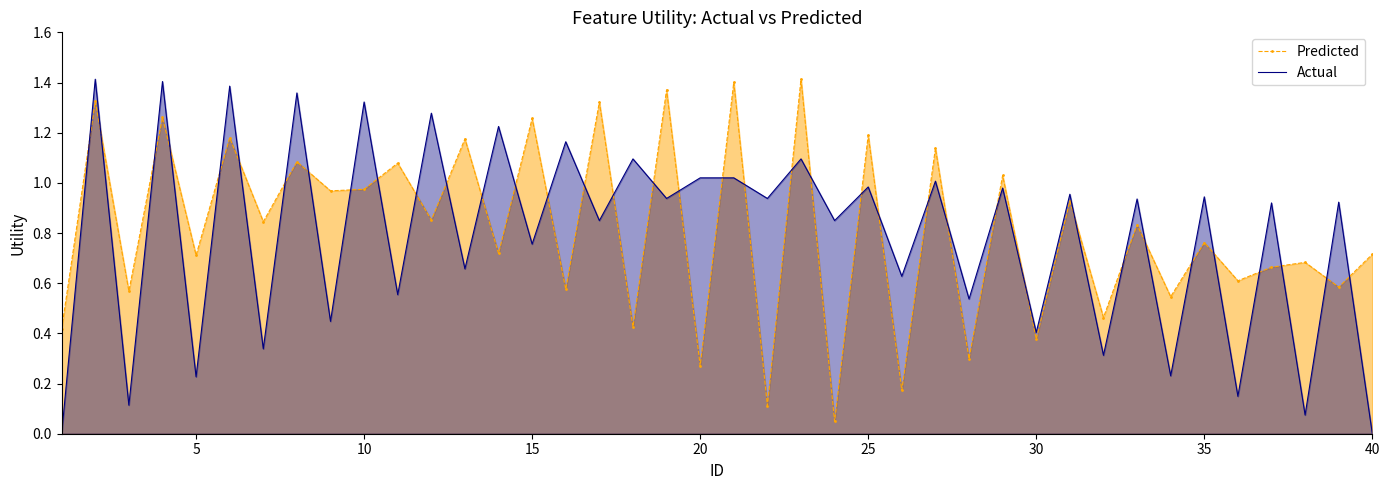

Count the number of categories in the chart.

40